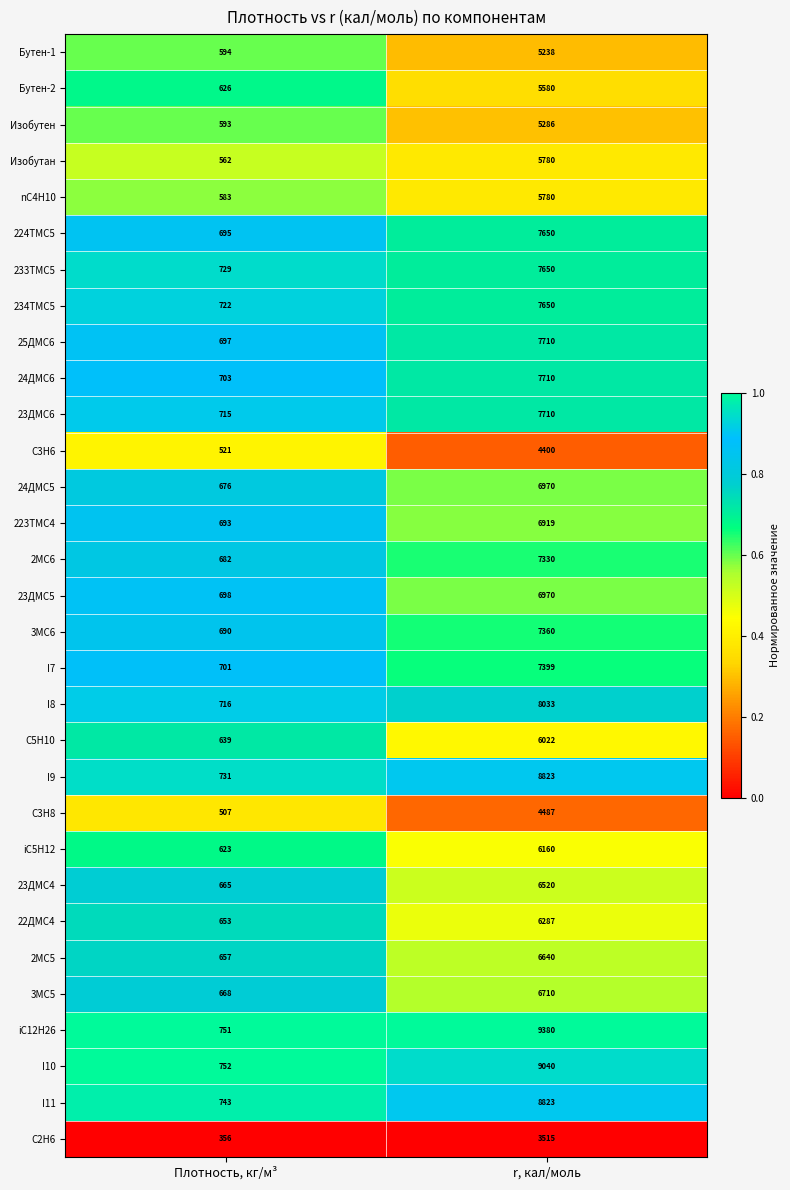

Which series has the largest total across all categories?

iC12H26